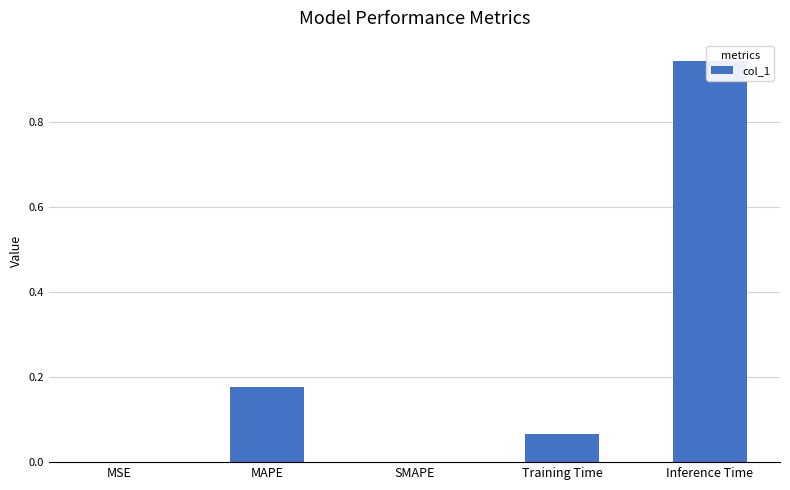

Rank the categories by value from highest to lowest.

Inference Time, MAPE, Training Time, MSE, SMAPE